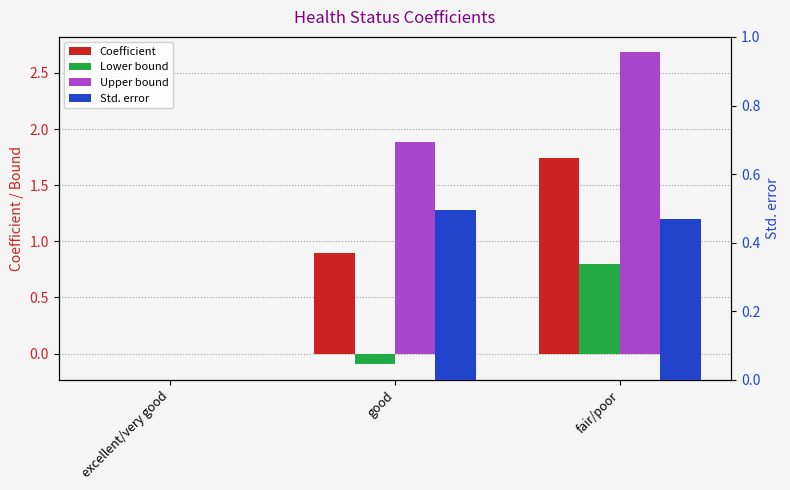

How many data points in Std. error are above 0?

2